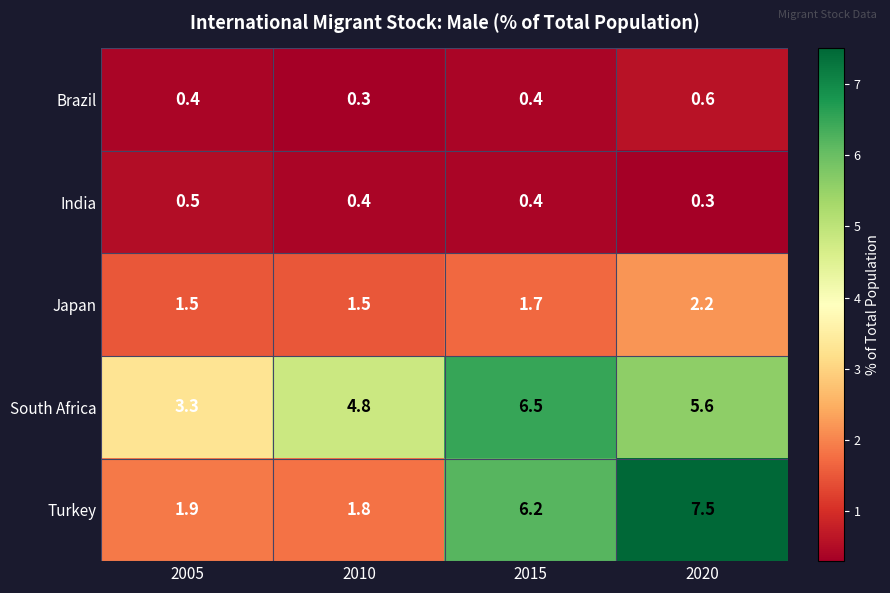

At which category is the sum across all series the highest?

2020